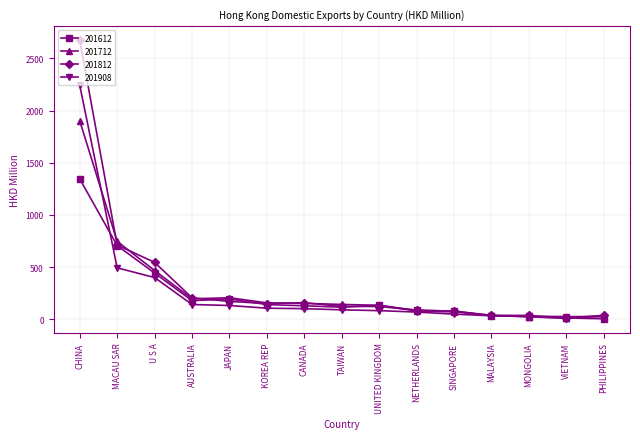

What are all the series names shown in the legend?

201612, 201712, 201812, 201908